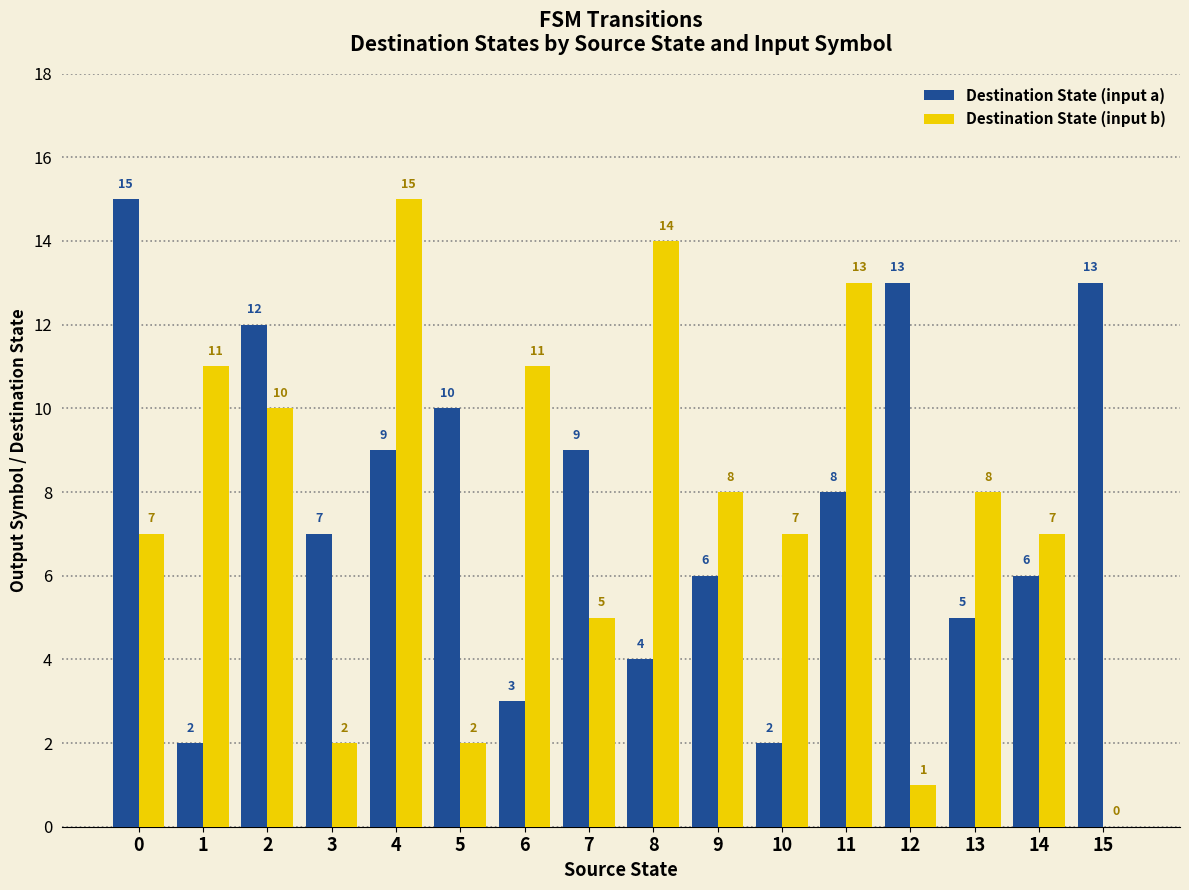

The value of Destination State (input a) at 5 is 10. True or false?

True